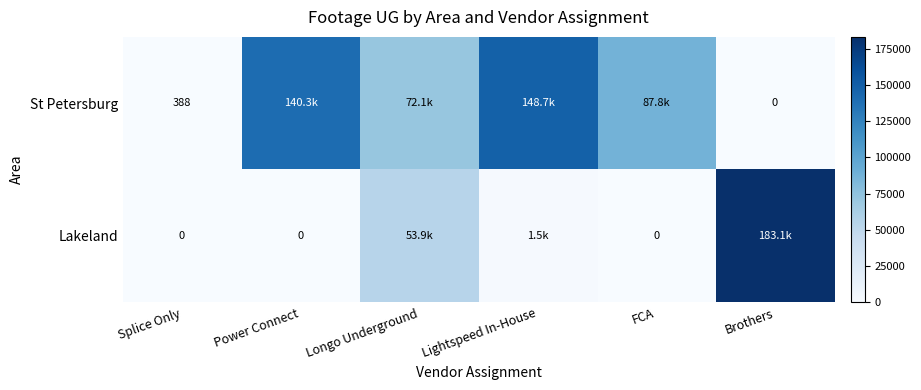

What is the difference between the maximum and second lowest values in the St Petersburg series?

148266.5